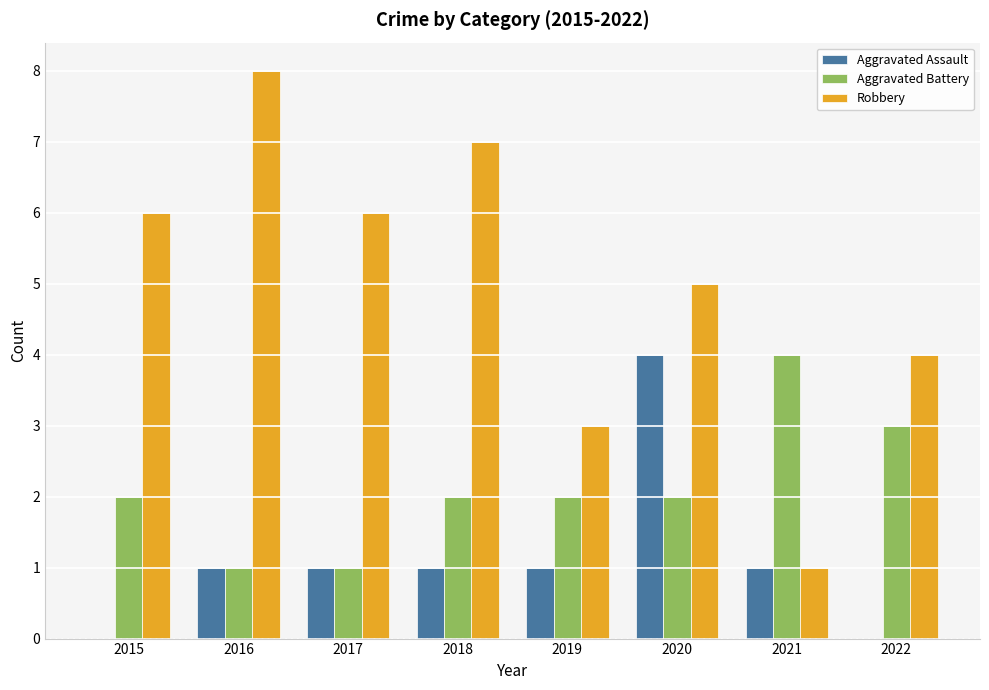

At which category is the sum across all series the highest?

2020